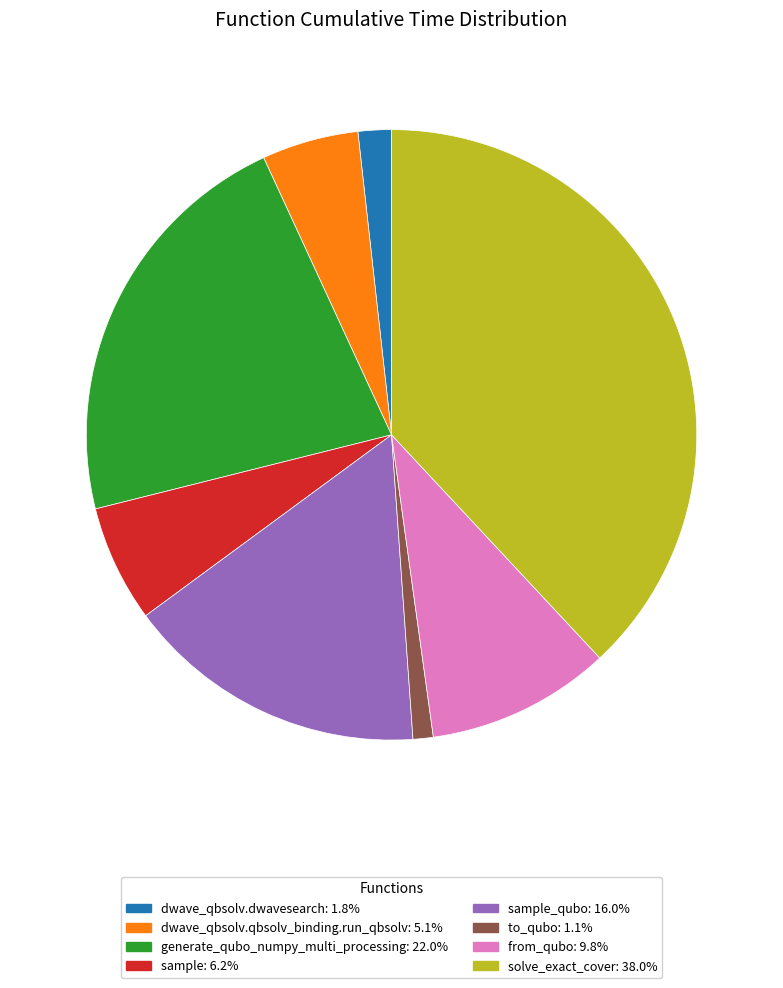

Is there a majority slice in this chart?

No